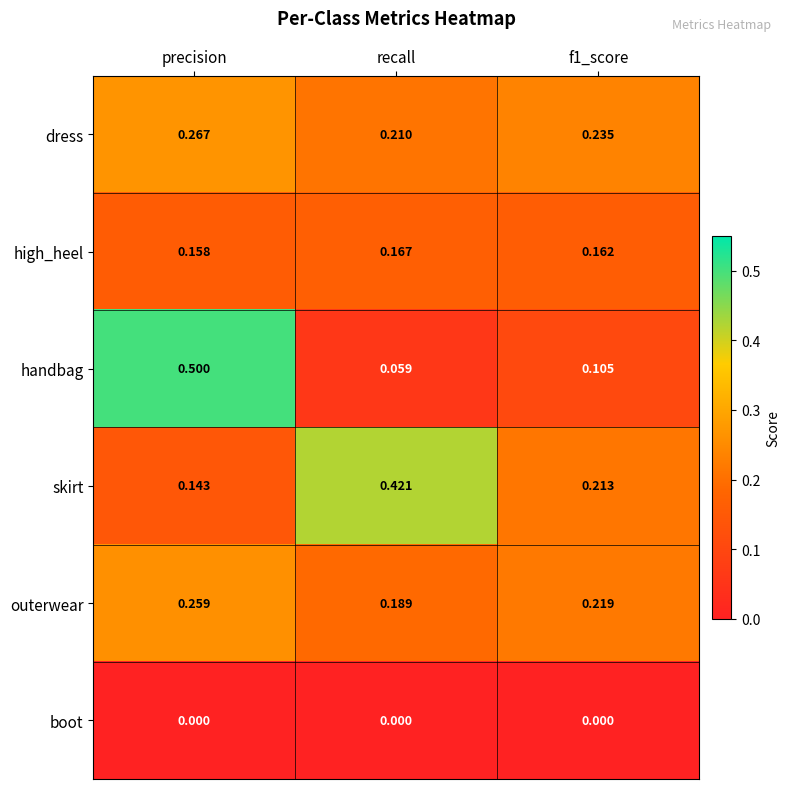

Which series has the widest spread of values?

handbag